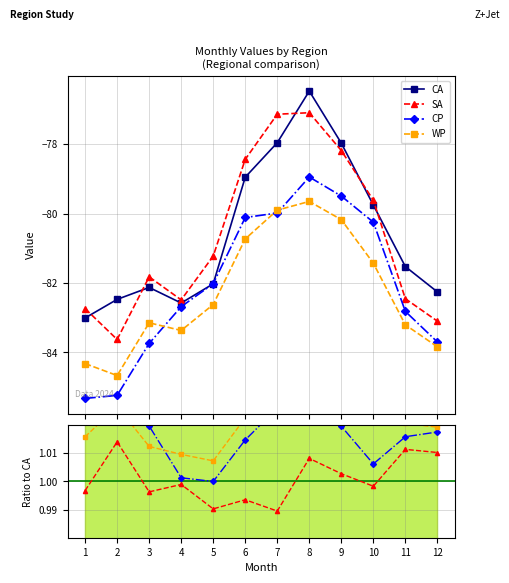

Which category has the lowest value across all series?

1